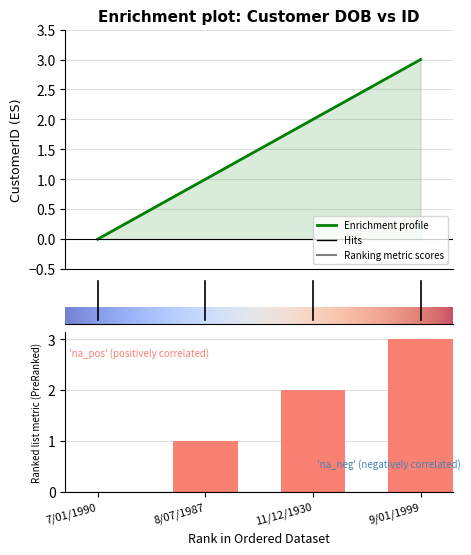

What is the label of the 4th bar from the right?

7/01/1990